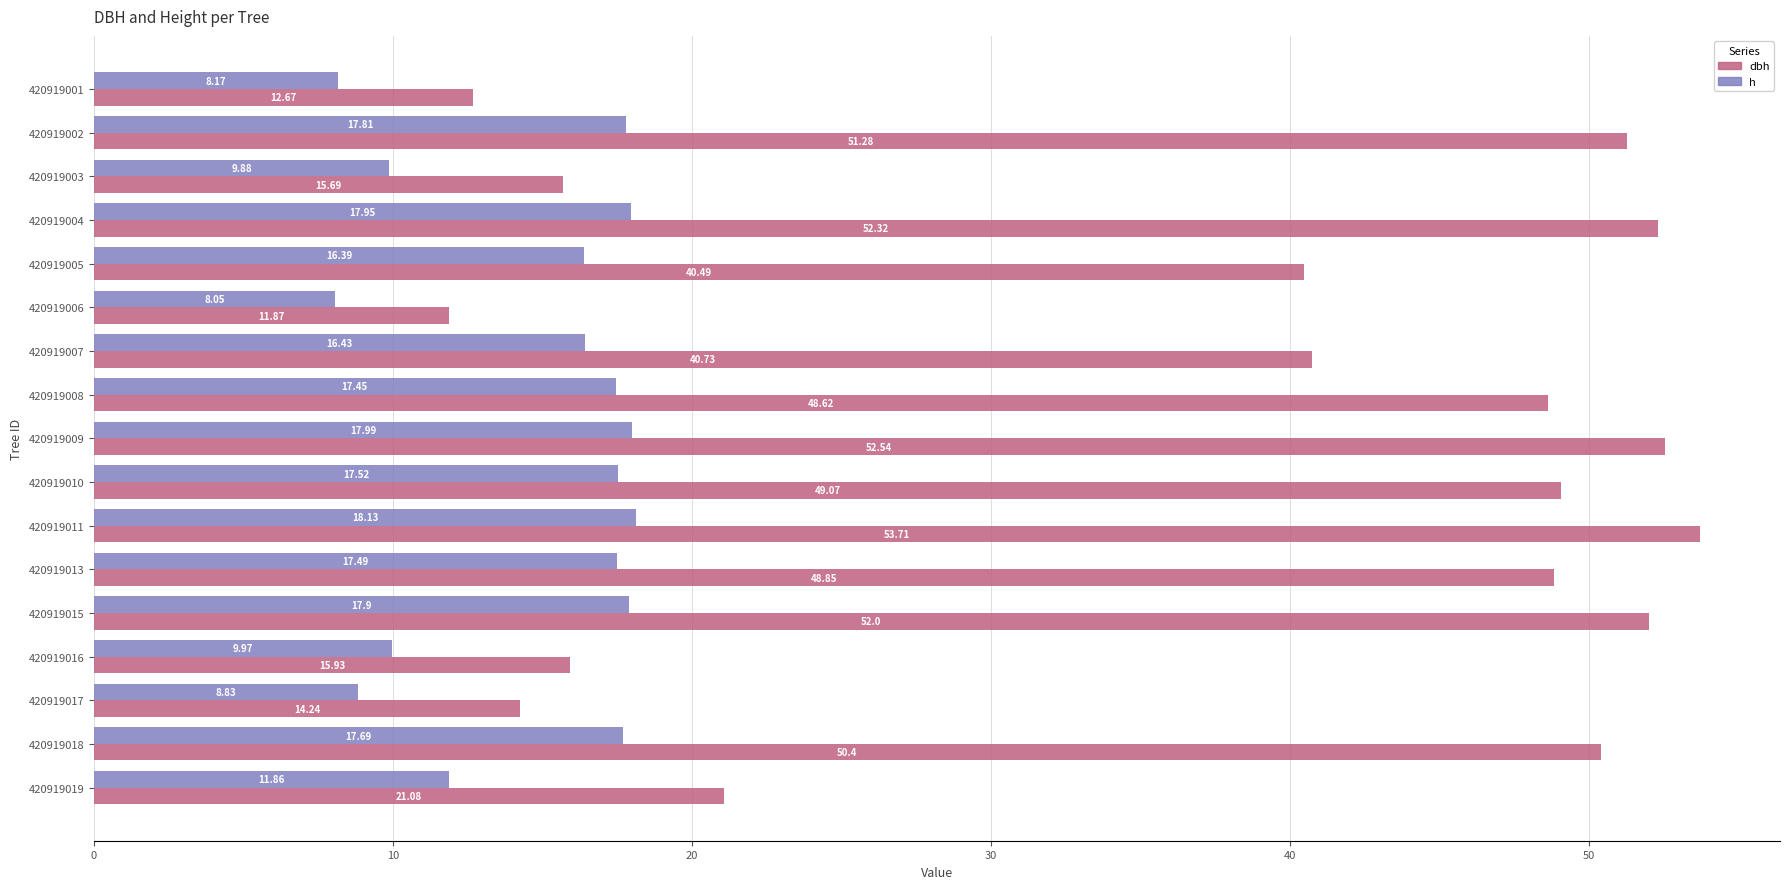

What is the highest value of the h series?

18.1